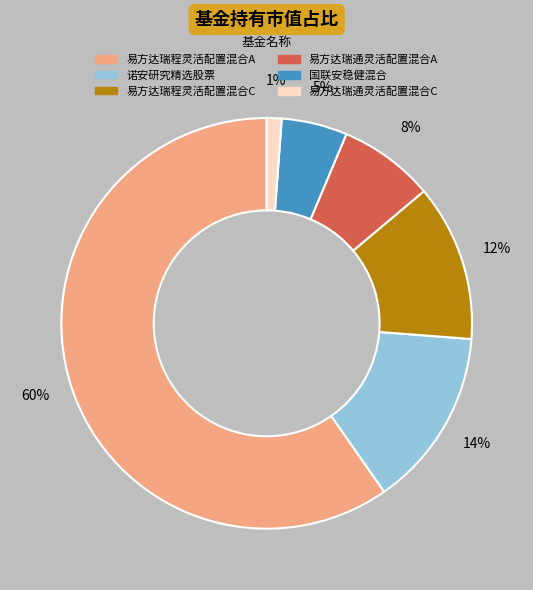

Is 易方达瑞程灵活配置混合A the majority of the pie?

Yes